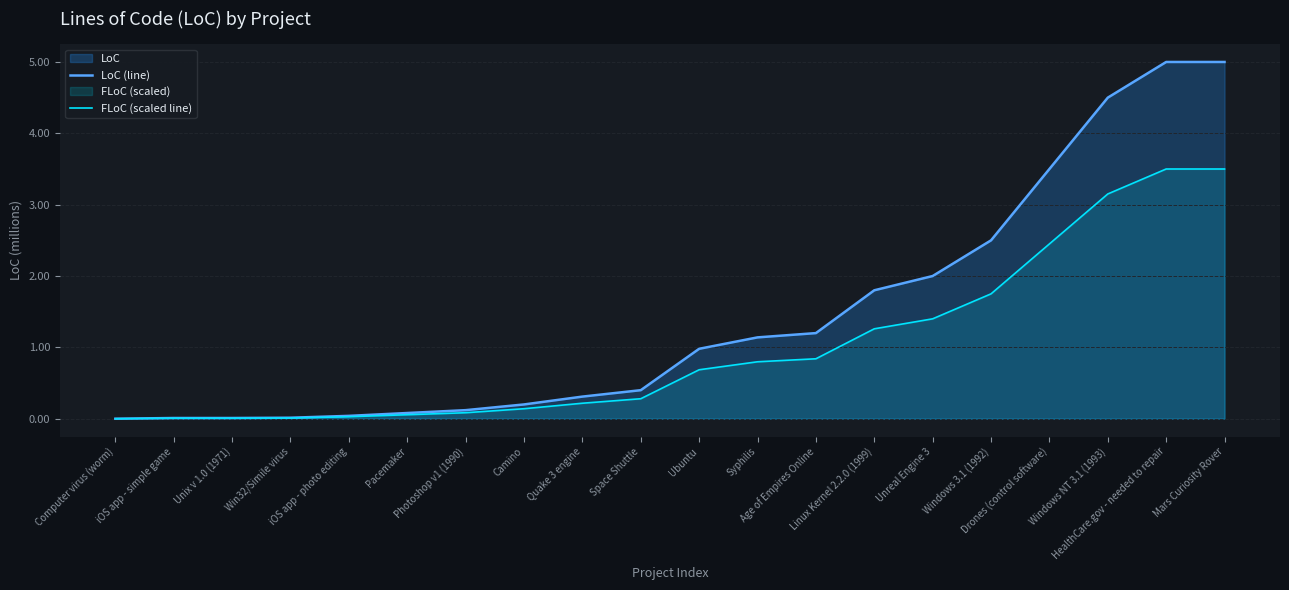

What is the average value of the FLoC (scaled line) series?

1.0